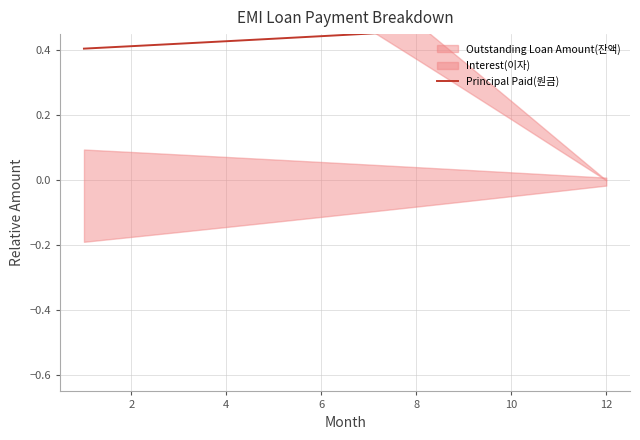

Reading left to right, list all the values displayed in this chart.

0.4	0.4	0.4	0.4	0.4	0.4	0.5	0.5	0.5	0.5	0.5	0.5